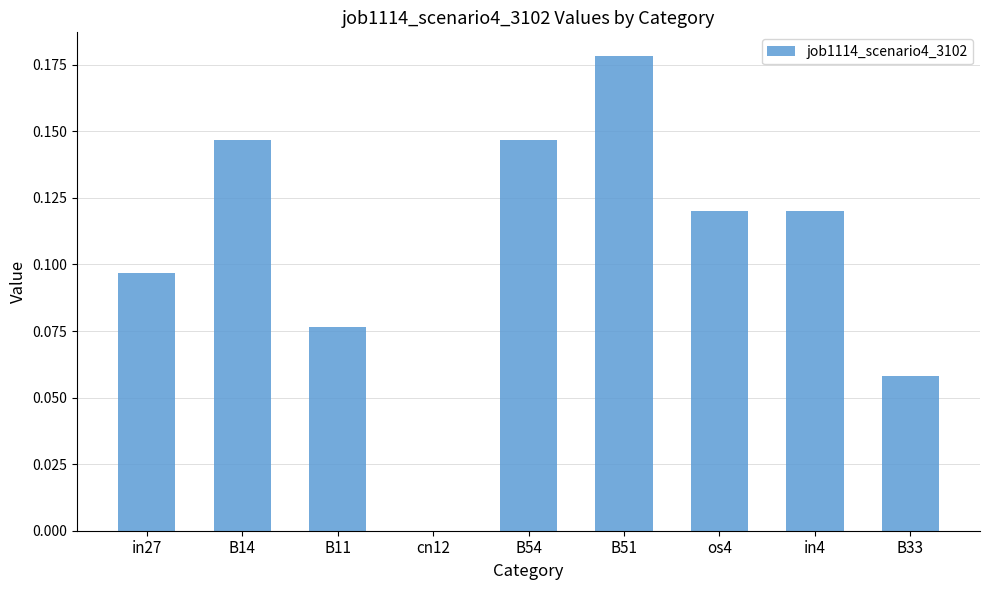

True or false: the data shows 0.2 at B54.

False